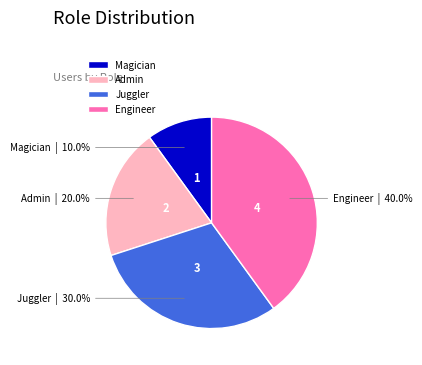

What is the smallest slice in the pie chart?

Magician